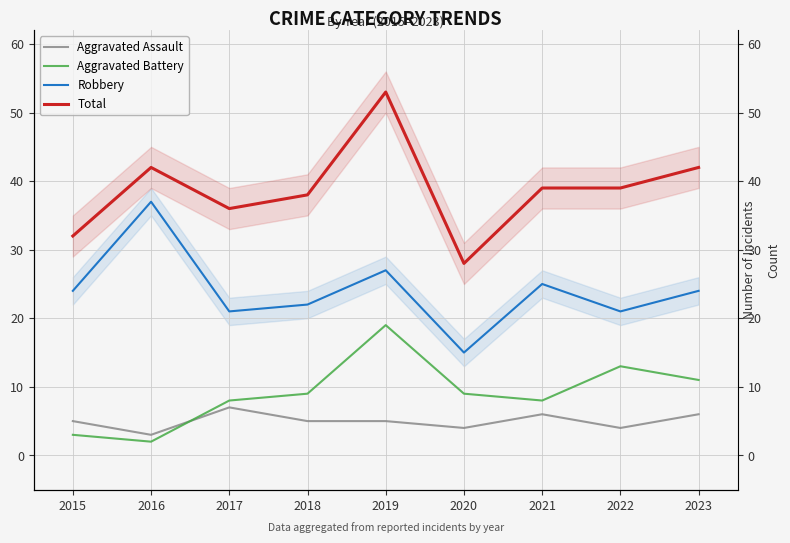

At which category does the chart reach its peak across all series?

2019